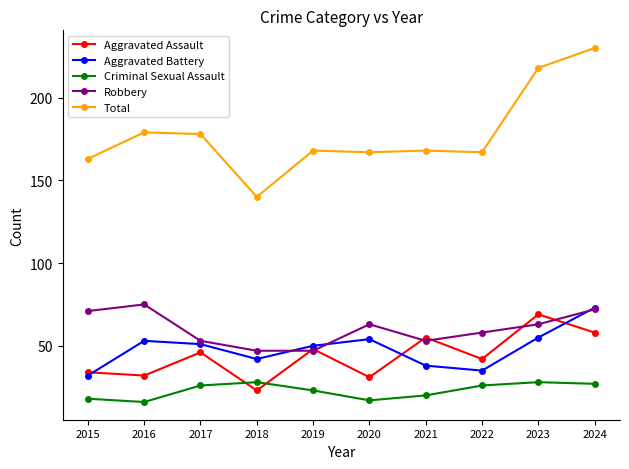

Does the chart have visible grid lines?

No